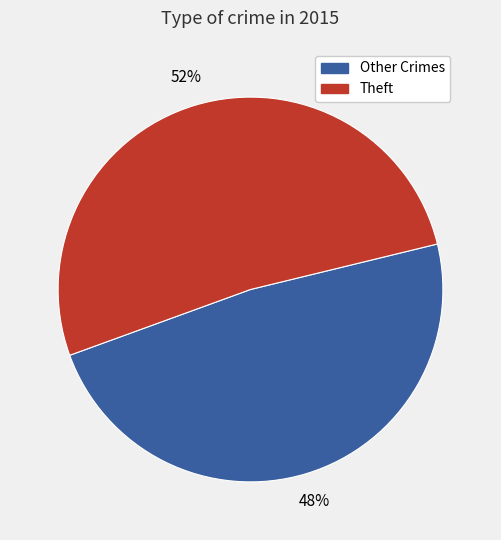

Combined, do Other Crimes and Theft account for over 50%?

Yes